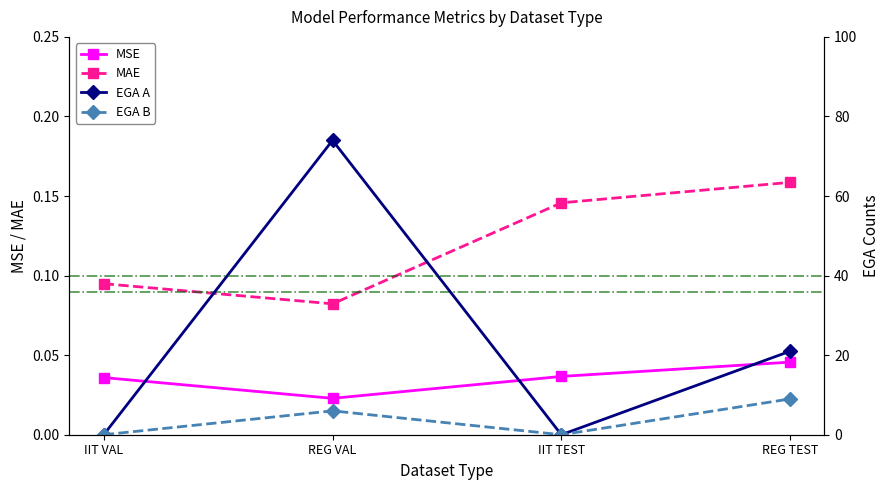

Reading left to right, list all the values displayed in this chart.

MSE: IIT VAL=0.0	REG VAL=0.0	IIT TEST=0.0	REG TEST=0.0
MAE: IIT VAL=0.1	REG VAL=0.1	IIT TEST=0.1	REG TEST=0.2
EGA A: IIT VAL=0.0	REG VAL=74.0	IIT TEST=0.0	REG TEST=21.0
EGA B: IIT VAL=0.0	REG VAL=6.0	IIT TEST=0.0	REG TEST=9.0